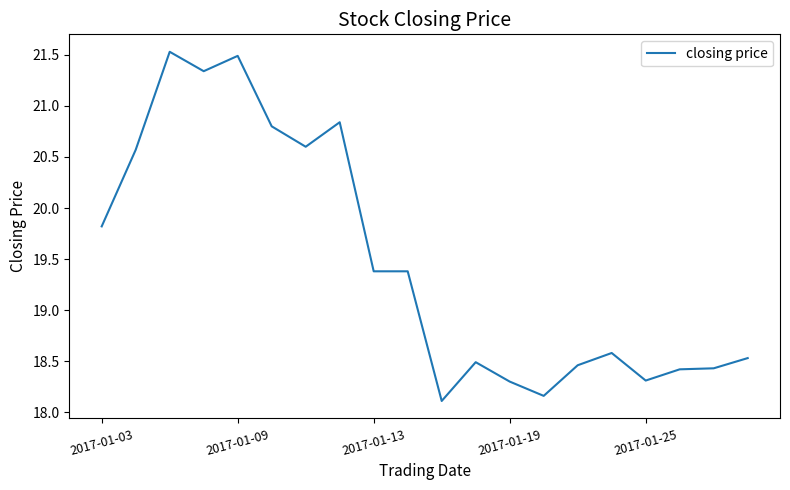

What is the smallest value displayed?

18.1